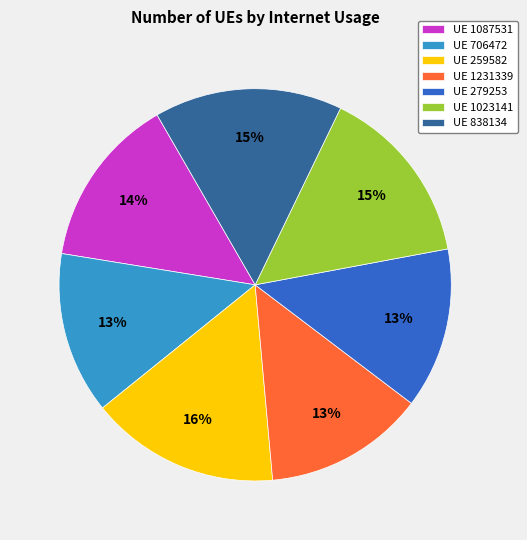

To the nearest percent, what is the difference between the UE 706472 and UE 1023141 slice percentages?

2%